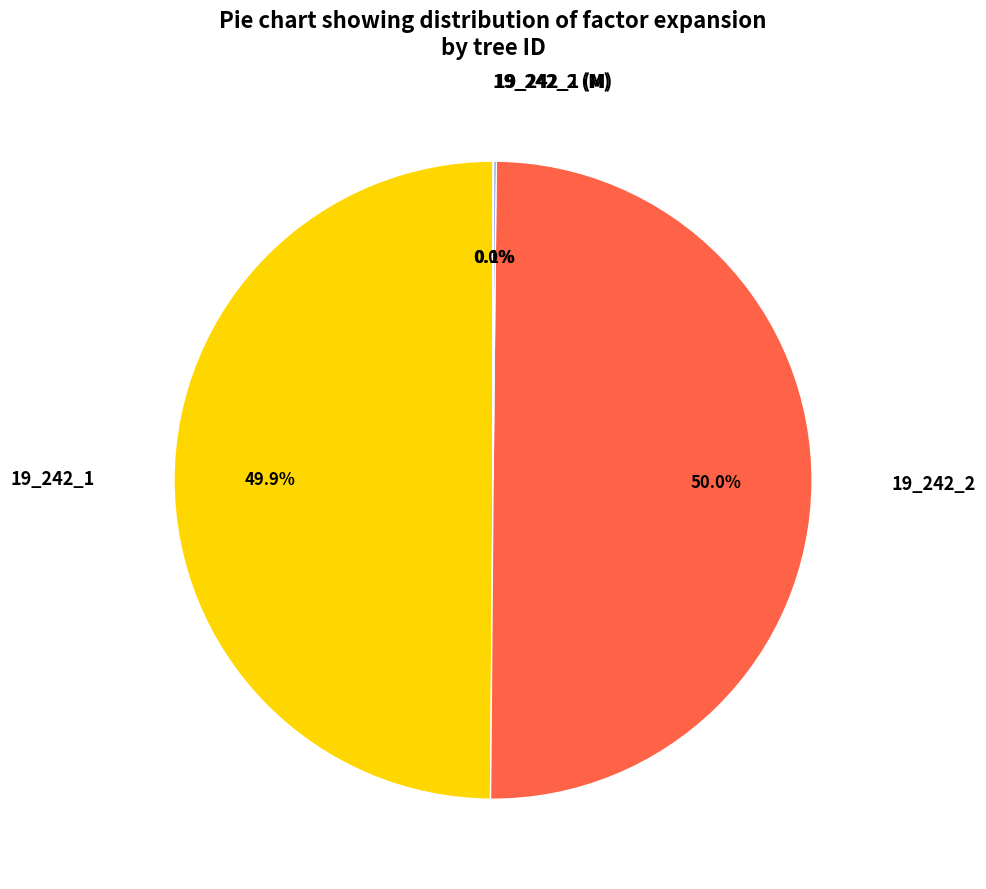

What is the smallest slice in the pie chart?

19_242_2 (M)